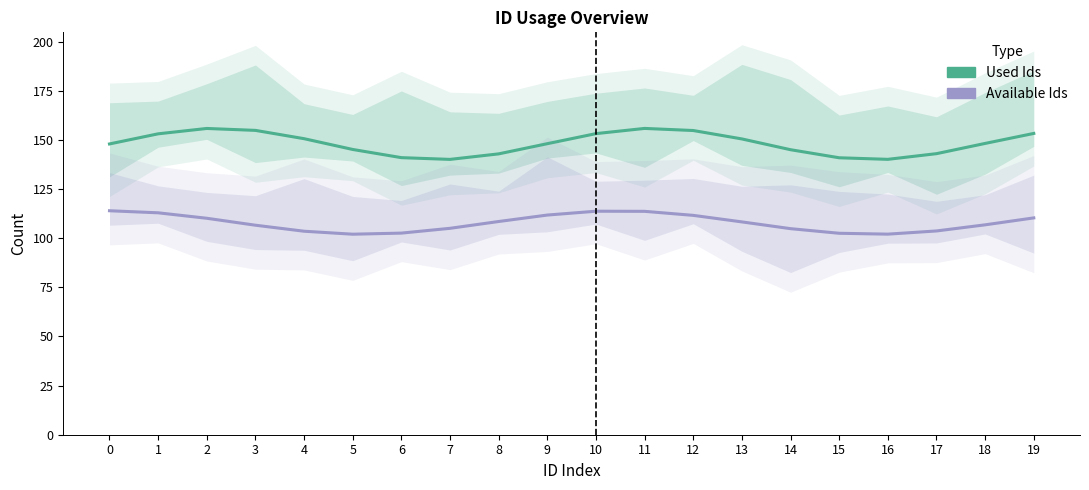

In Used Ids, how many points are lower than both neighbors (excluding endpoints)?

2